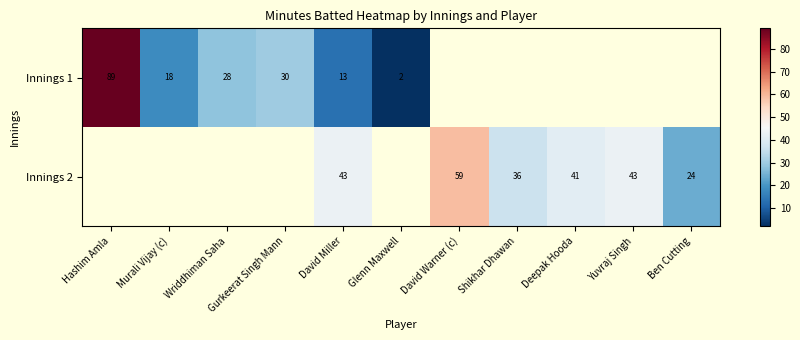

The Innings 2 series shows 36 at Shikhar Dhawan. True or false?

True